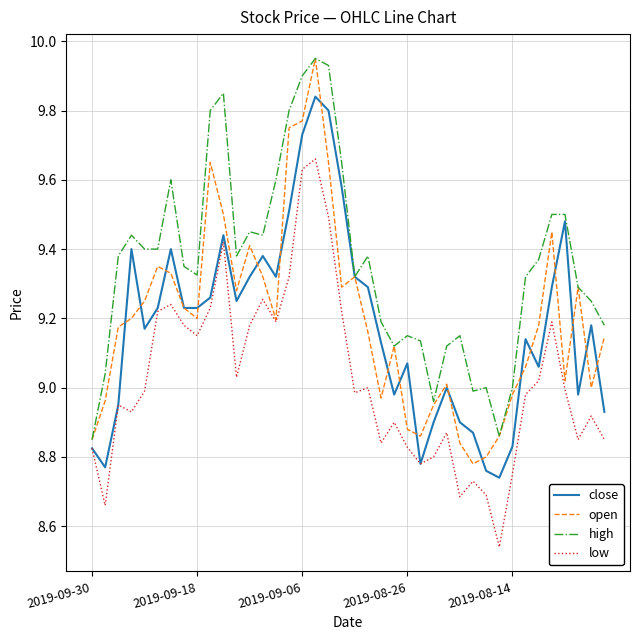

Which series ends up on top after the final intersection of close and open?

open